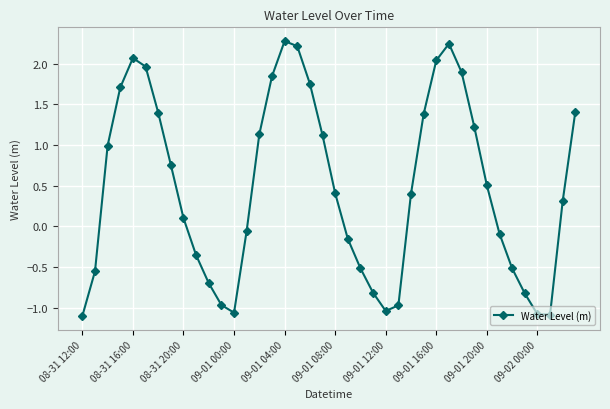

What is the difference between the second highest and second lowest values?

3.3